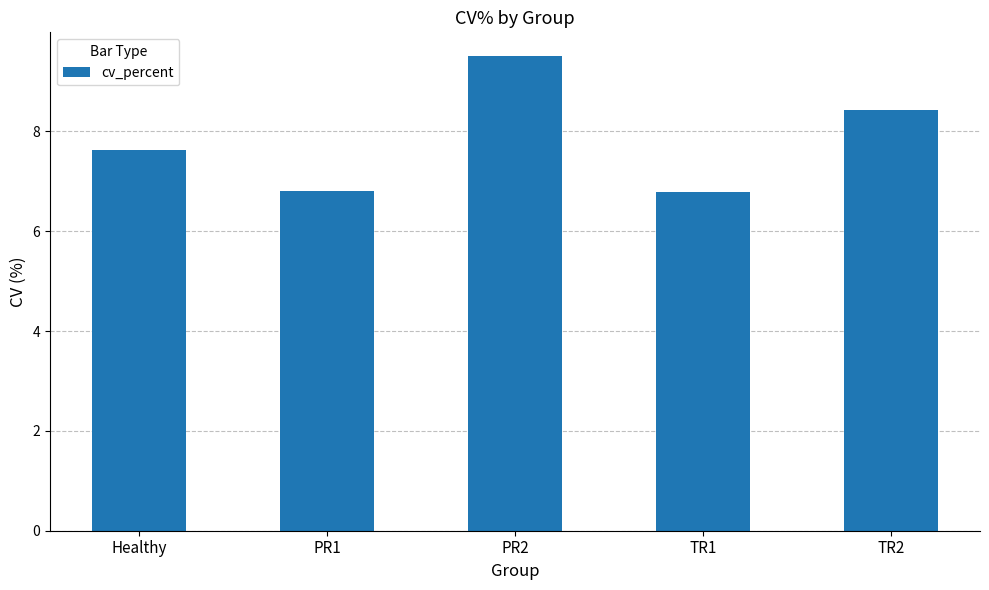

True or false: the data shows 7.6 at Healthy.

True